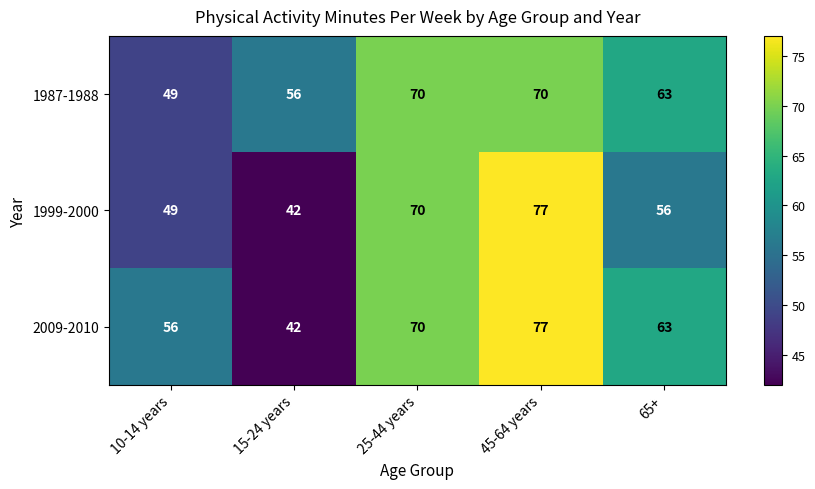

Reading left to right, extract all data points from this chart.

1987-1988: 49	56	70	70	63
1999-2000: 49	42	70	77	56
2009-2010: 56	42	70	77	63